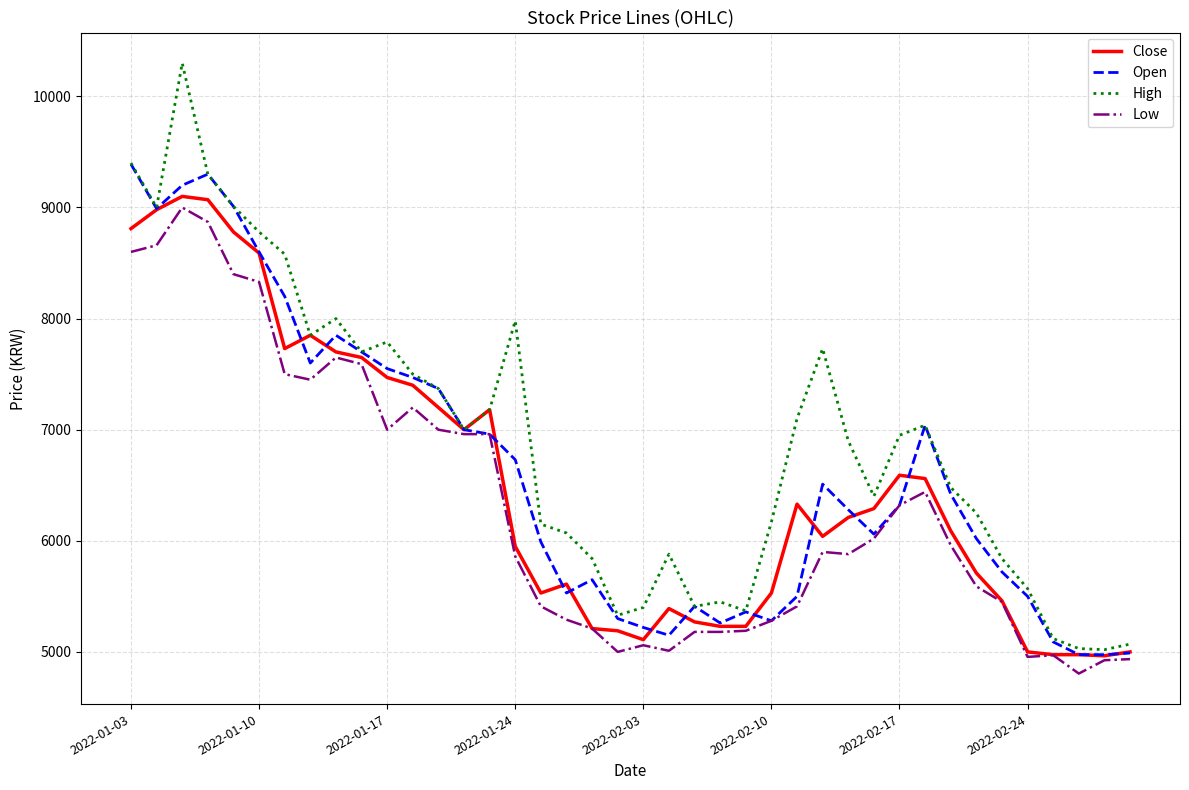

Rank the series by their maximum value, from highest to lowest.

High, Open, Close, Low